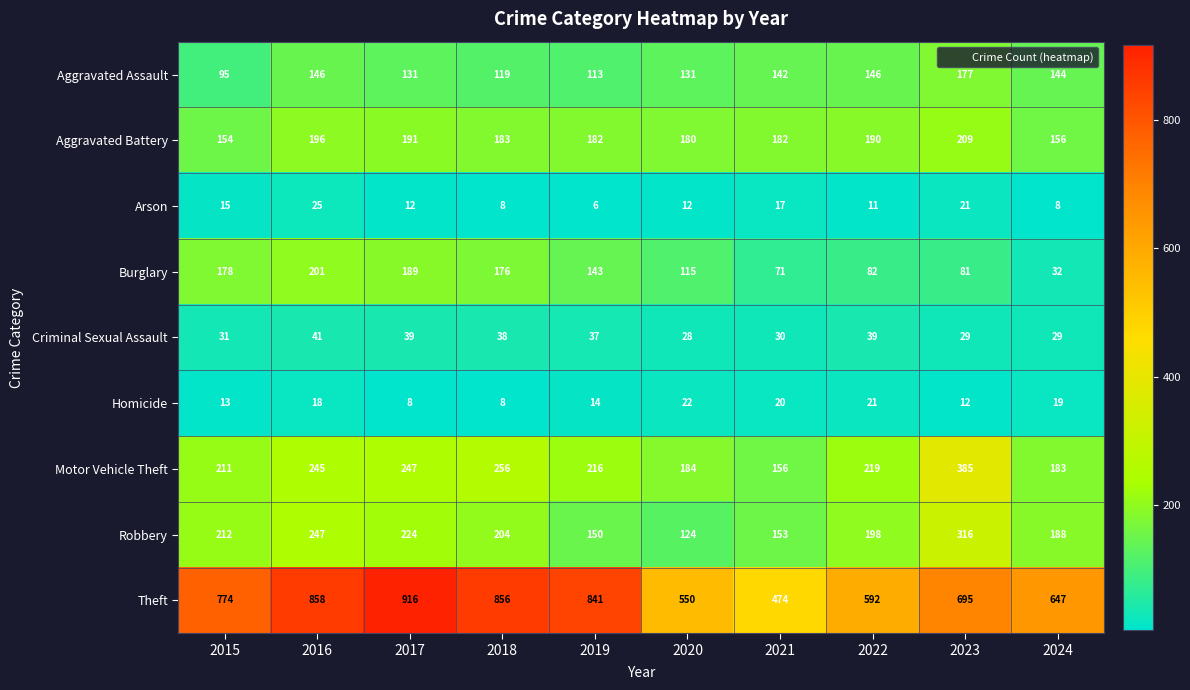

True or false: Motor Vehicle Theft has a value of 247 at 2017.

True